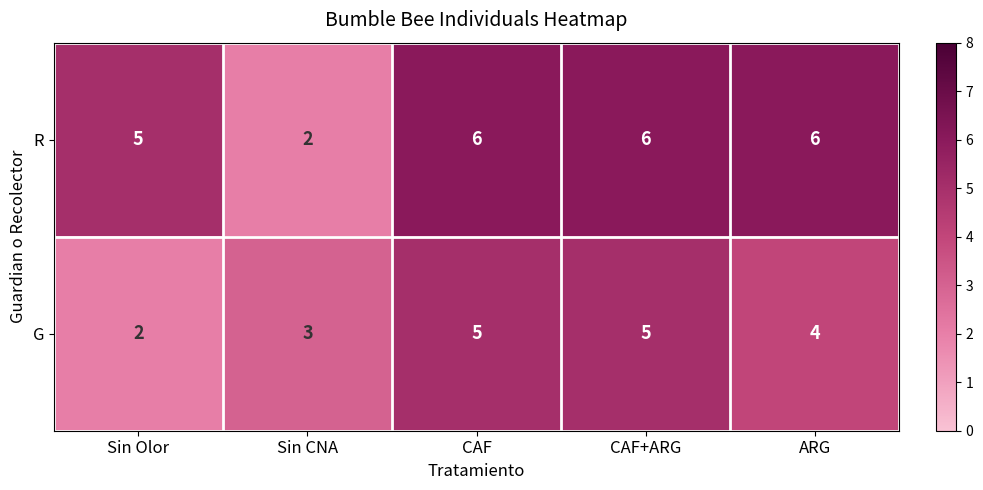

What is the difference between the maximum and minimum values in the G series?

3